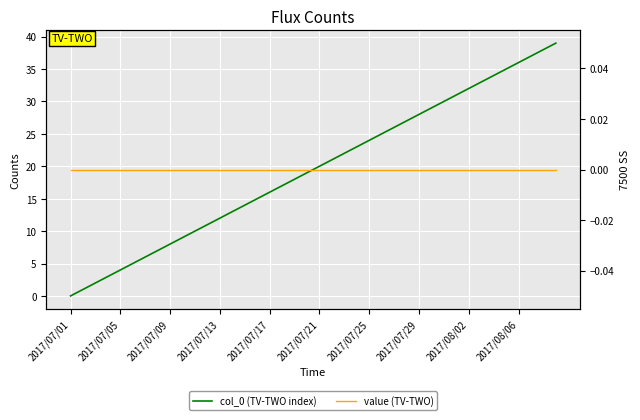

Count the number of data series in this chart.

2